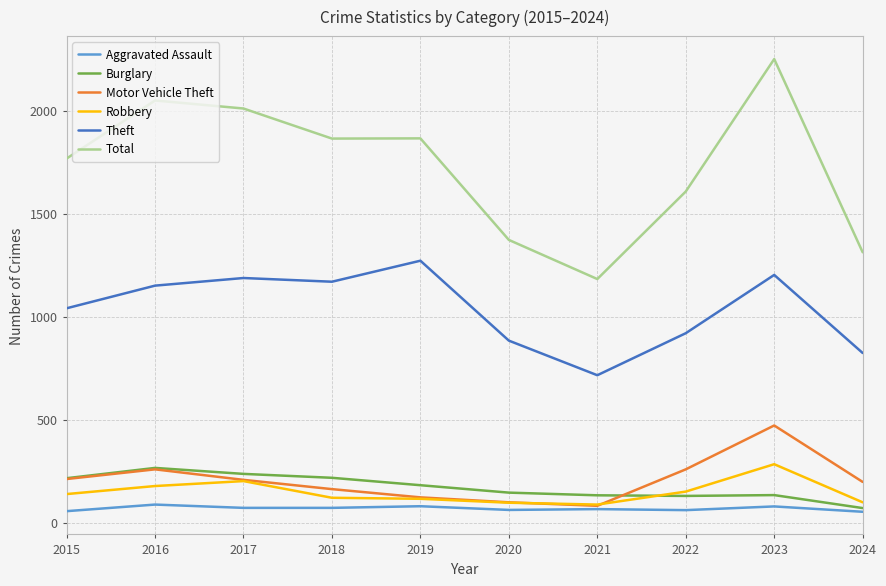

At how many categories does at least one series exceed 291?

10